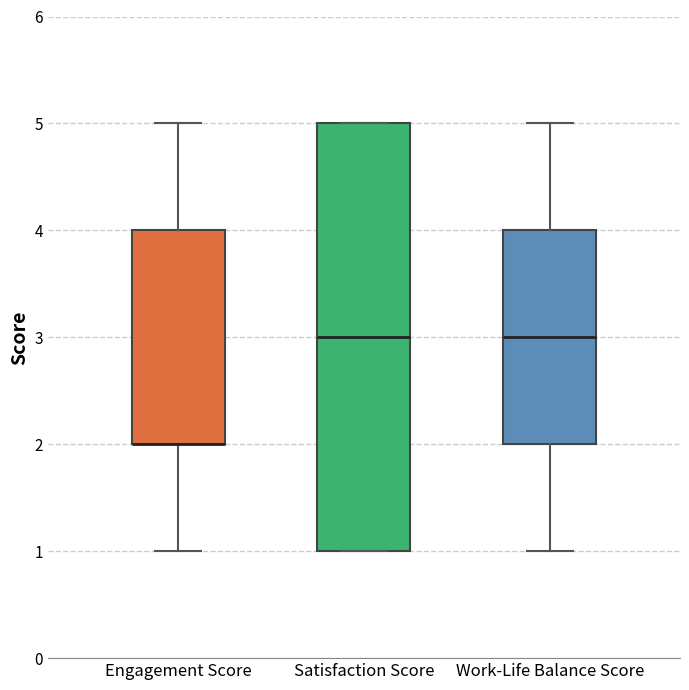

Reading left to right, read every box against the y-axis: the position of its median line, the range the box covers, and the ends of its whiskers. The values are not printed on the chart, so give them approximately, as read against the axis.

Engagement Score: median 2 (drawn on the box's lower edge), box 2 to 4, whiskers 1 to 5
Satisfaction Score: median 3, box 1 to 5, whiskers 1 to 5
Work-Life Balance Score: median 3, box 2 to 4, whiskers 1 to 5